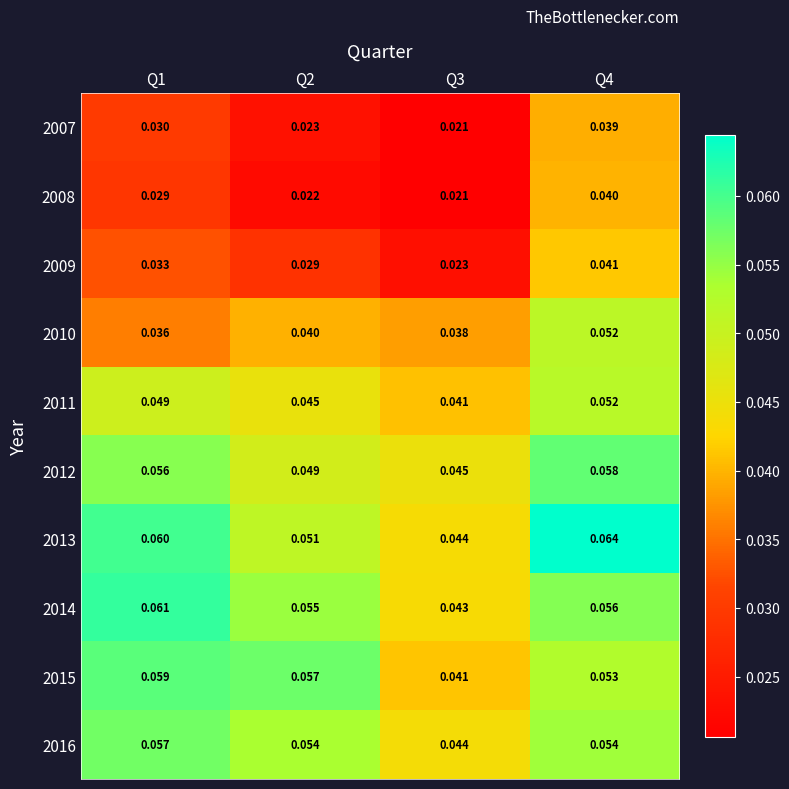

Count the number of data series in this chart.

10